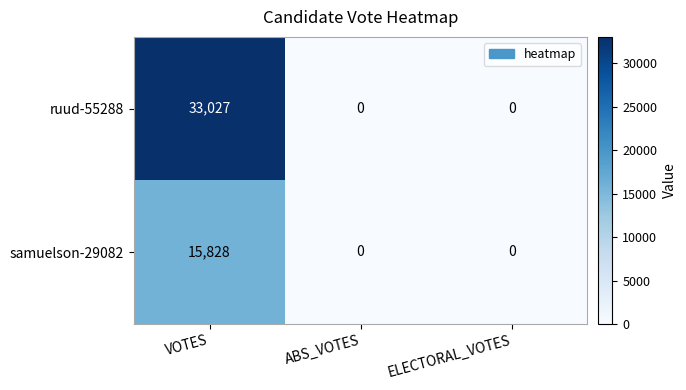

Reading left to right, list all the values displayed in this chart.

ruud-55288: 33027	0	0
samuelson-29082: 15828	0	0